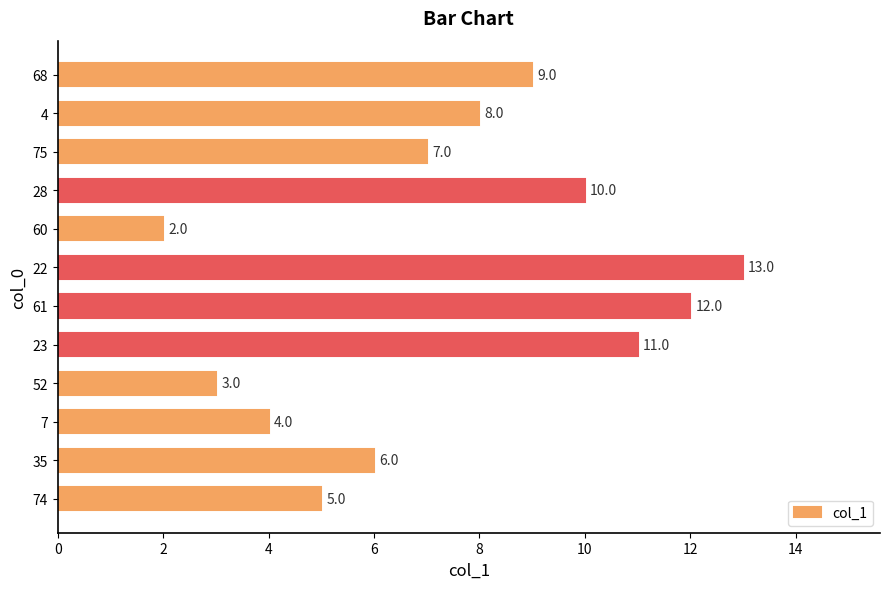

Rank the categories by value from highest to lowest.

22, 61, 23, 28, 68, 4, 75, 35, 74, 7, 52, 60